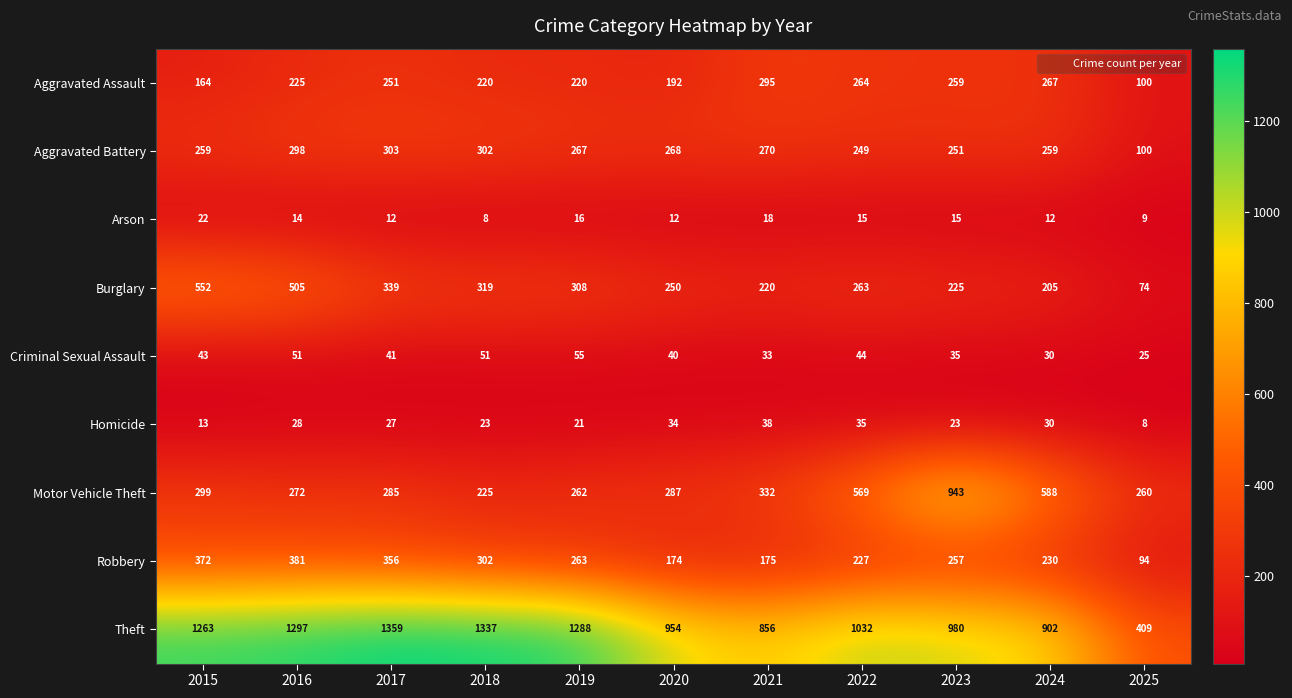

Which series changed the most between 2022 and 2023?

Motor Vehicle Theft